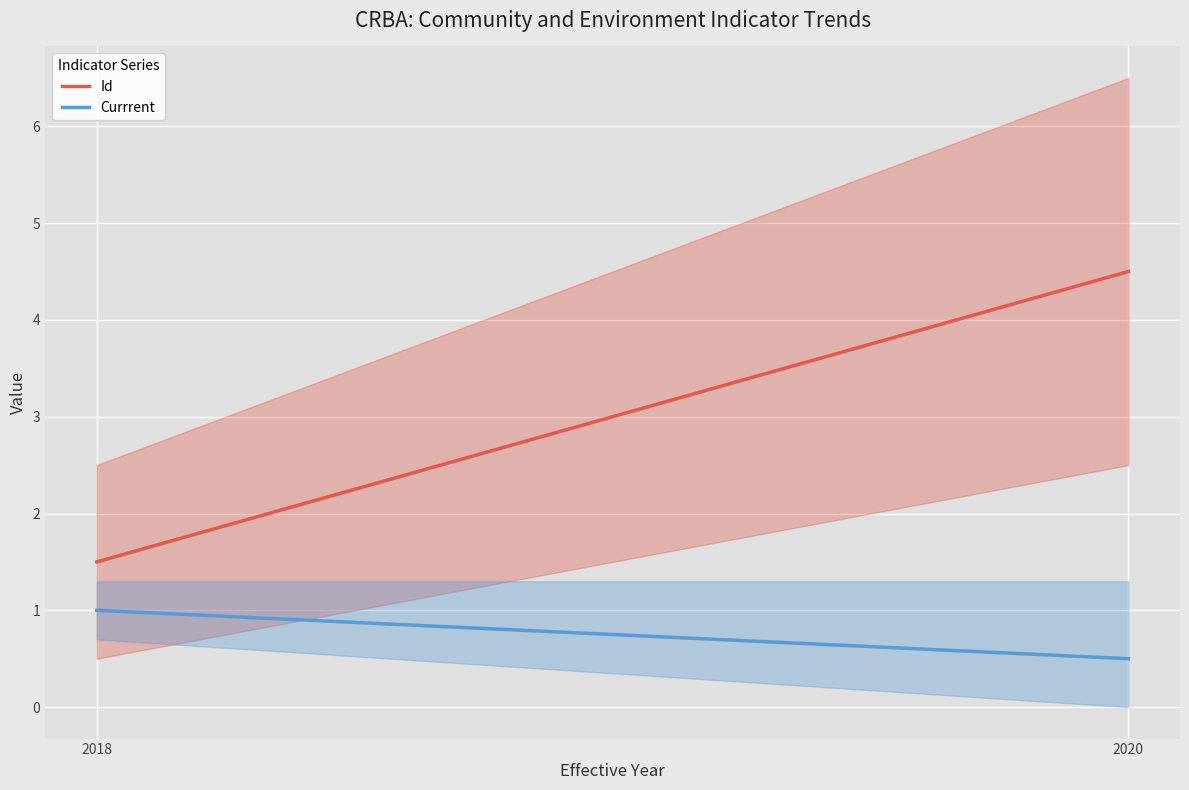

Which has a higher value, 2018 or 2020?

2020